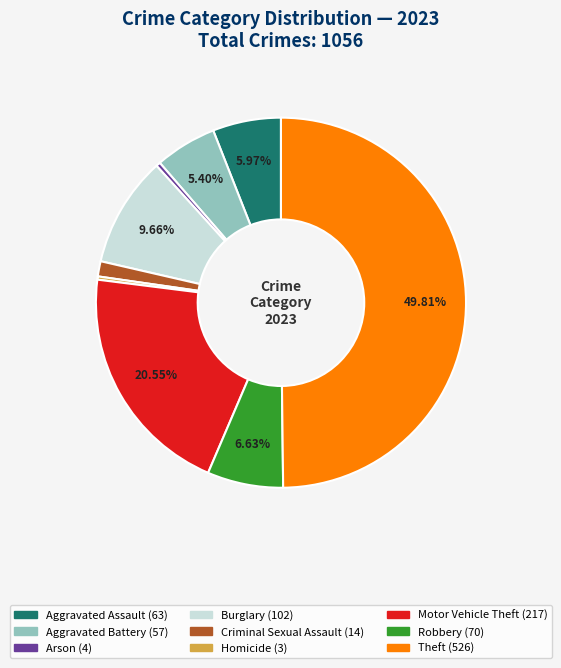

Approximately how many times larger is the value at Robbery compared to Criminal Sexual Assault?

5.0